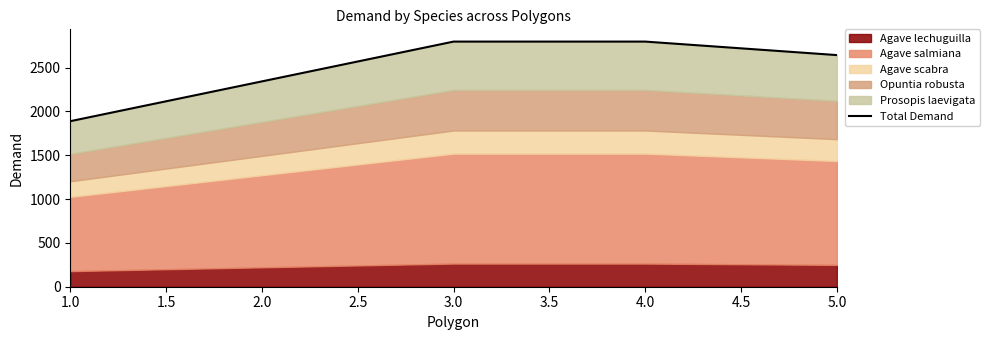

What is the difference between the values at 5.0 and 1.0?

754